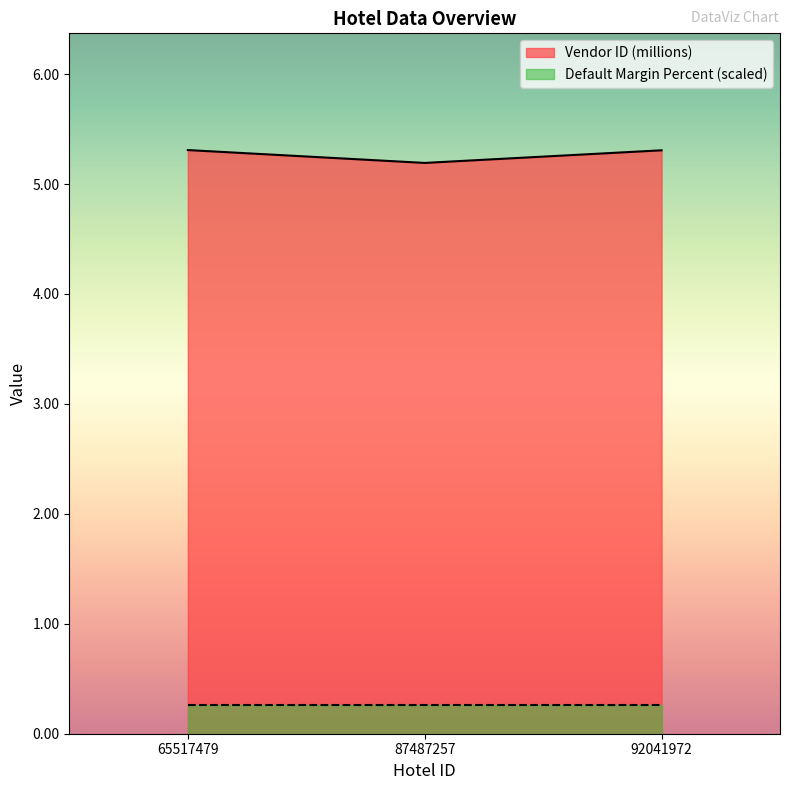

Between 87487257 and 92041972, which is larger?

92041972